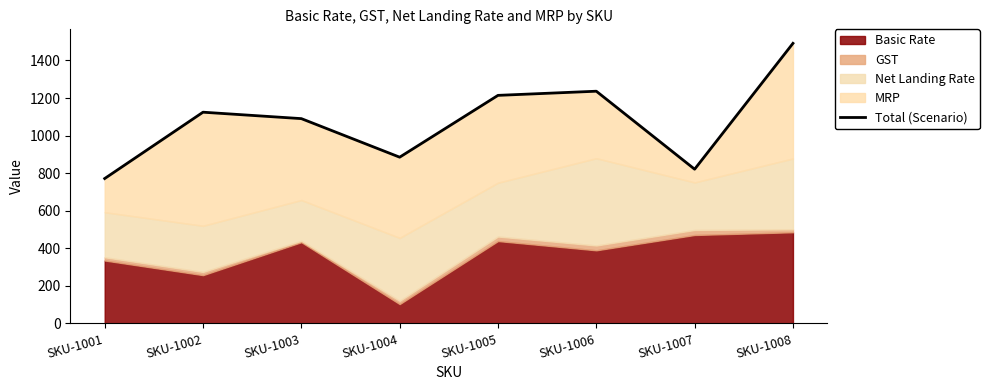

Approximately how many times larger is the value at SKU-1005 compared to SKU-1006?

1.0